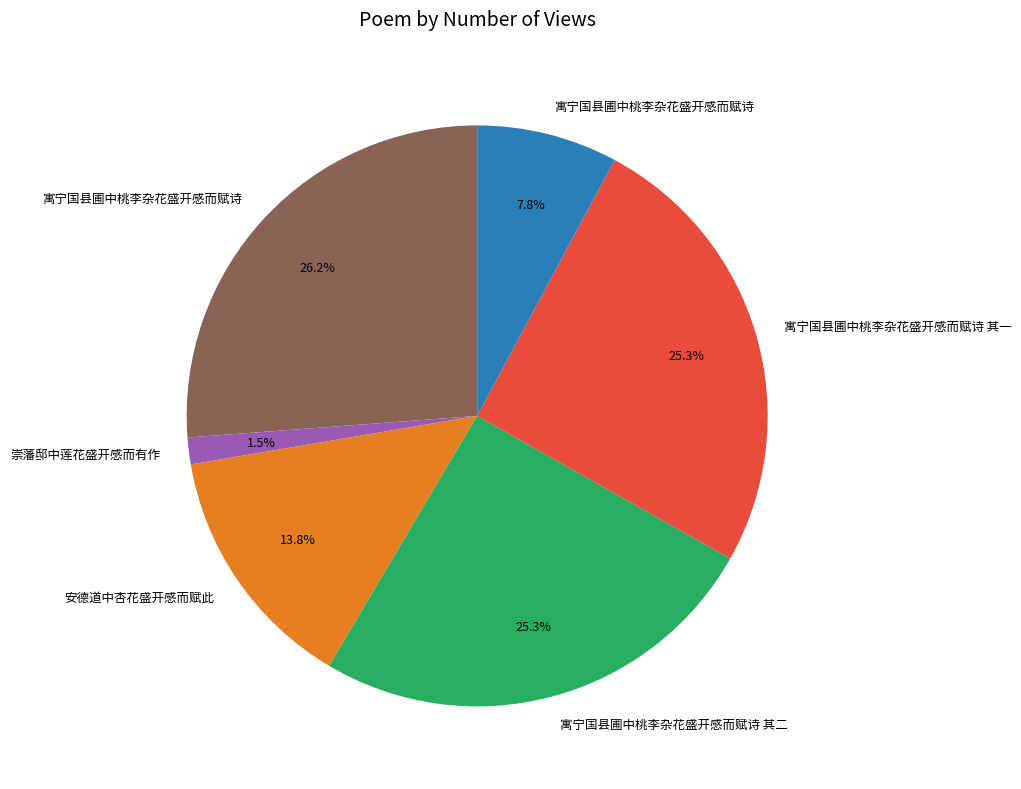

Is there a majority slice in this chart?

No